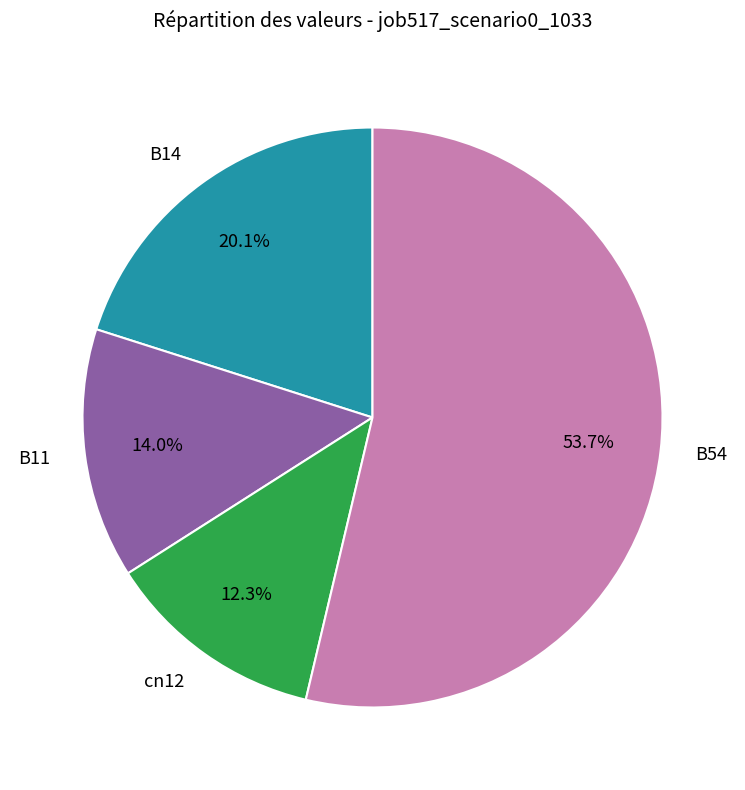

True or false: B54 accounts for 47% of the total.

False